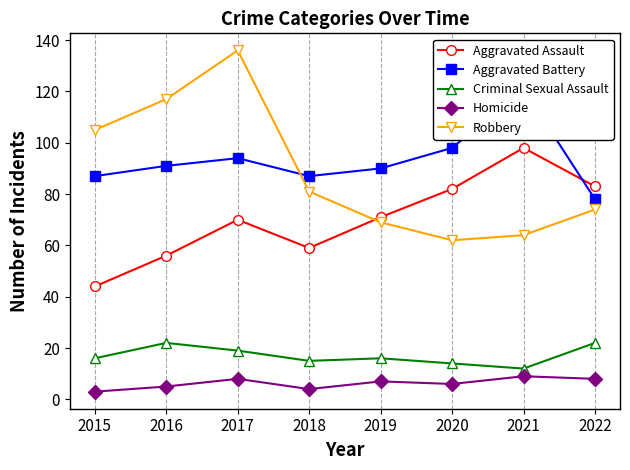

What is the difference between the maximum and minimum values in the Criminal Sexual Assault series?

10